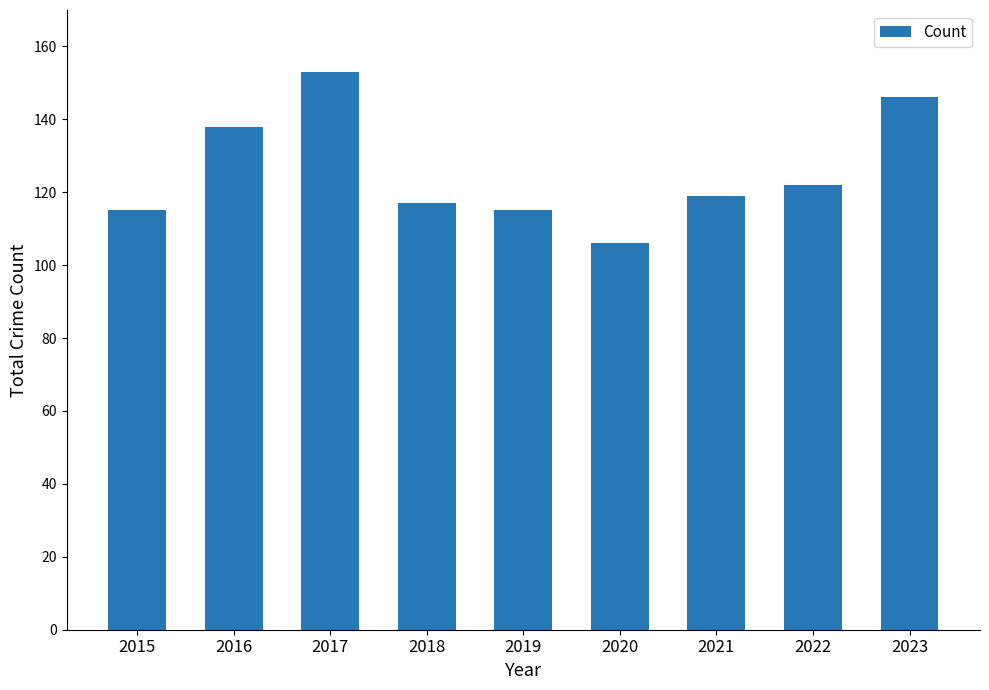

Reading left to right, extract all data points from this chart.

2015=115	2016=138	2017=153	2018=117	2019=115	2020=106	2021=119	2022=122	2023=146